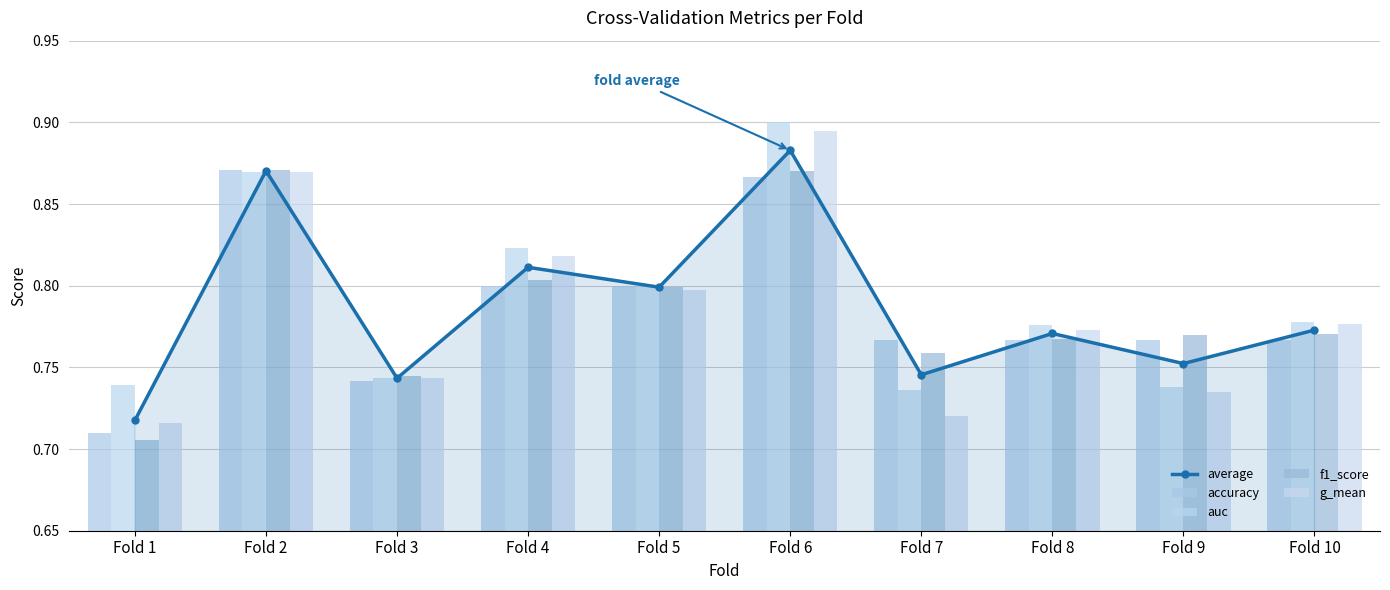

Count the number of categories in the chart.

10